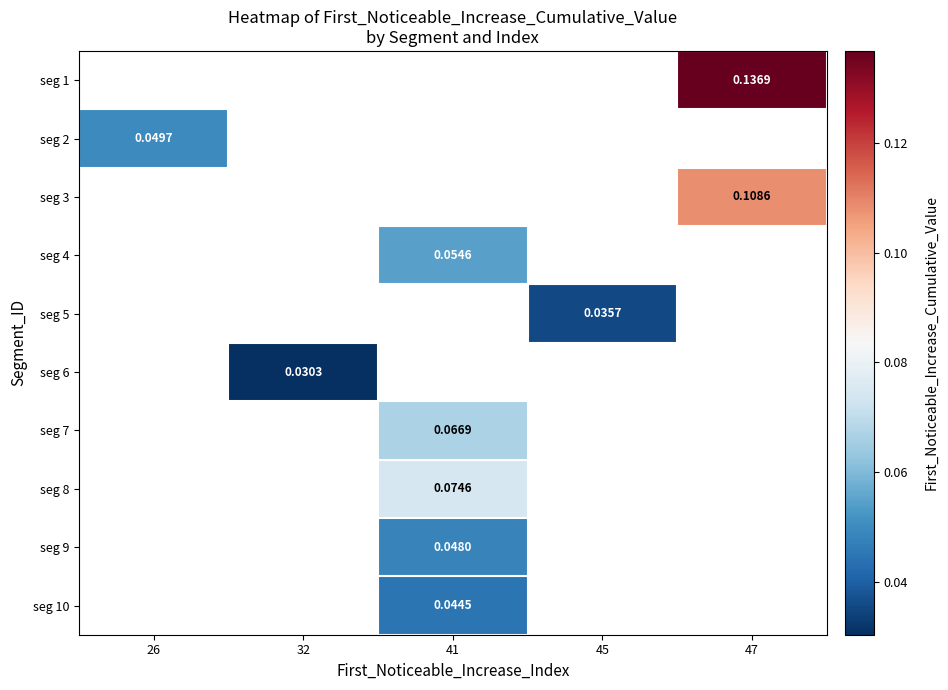

Where does the seg 10 series first go above 0?

41